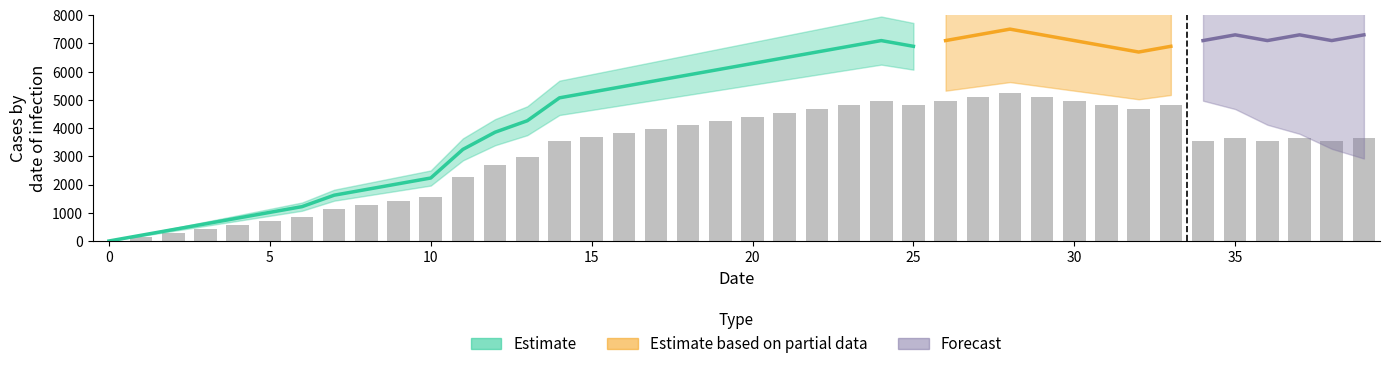

Where does the data first go above 3648?

15